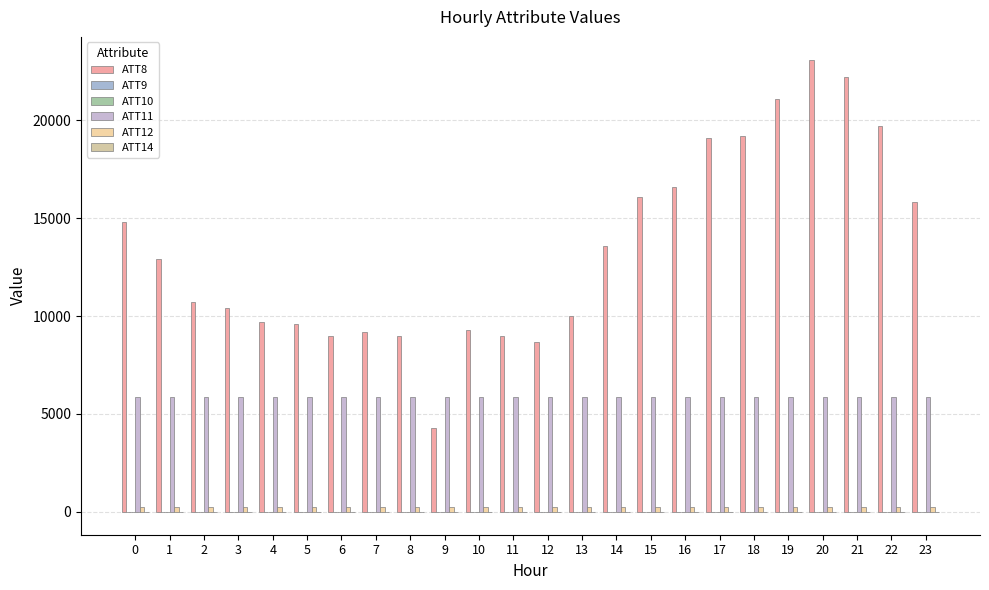

Are the bars grouped side by side (vs. stacked)?

Yes